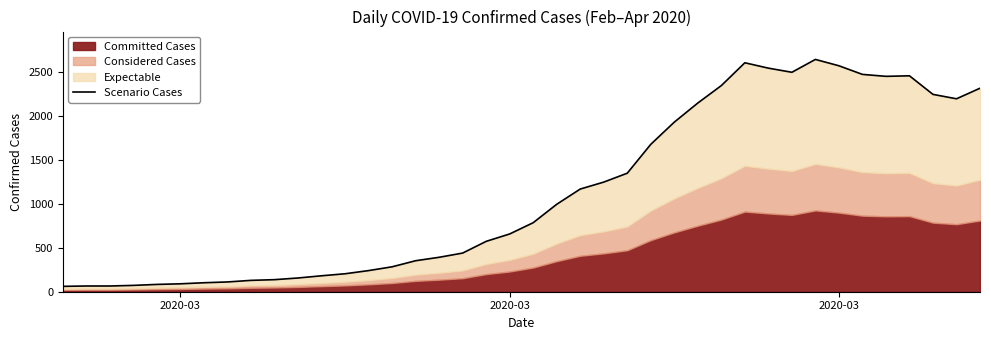

Is it true that the value at 25 is 957?

False